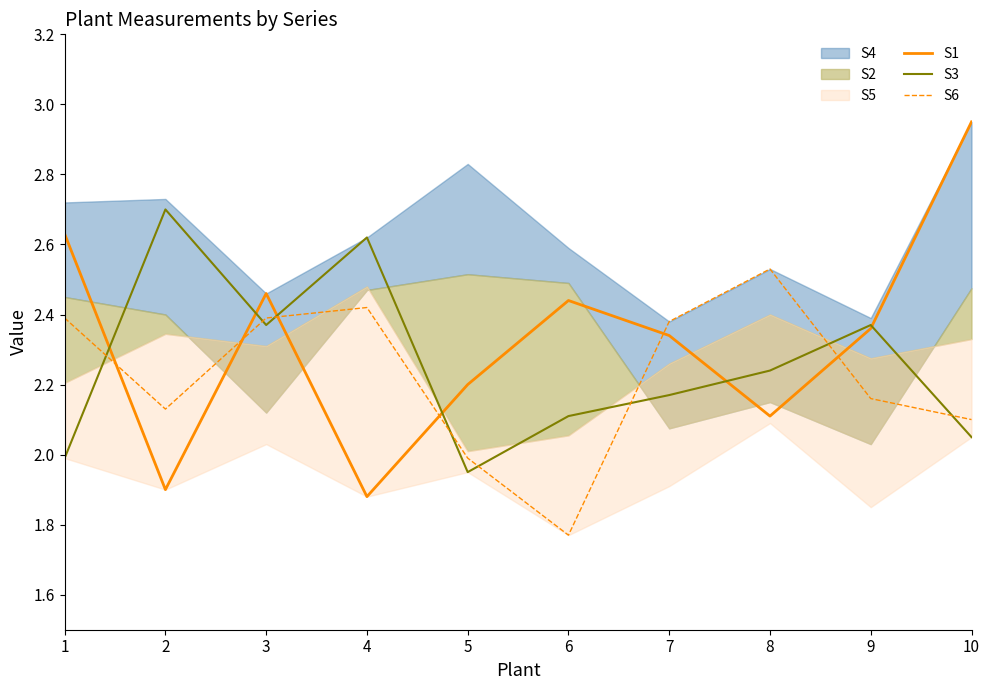

At which label does S3 first exceed 2?

2